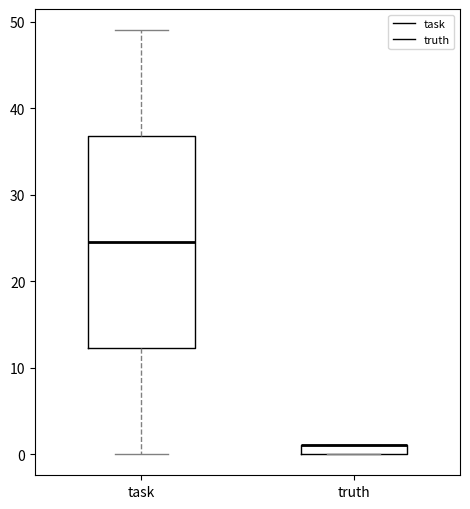

Where does the upper whisker of the box for task end on the y-axis? The values are not printed on the chart, so give them approximately, as read against the axis.

49